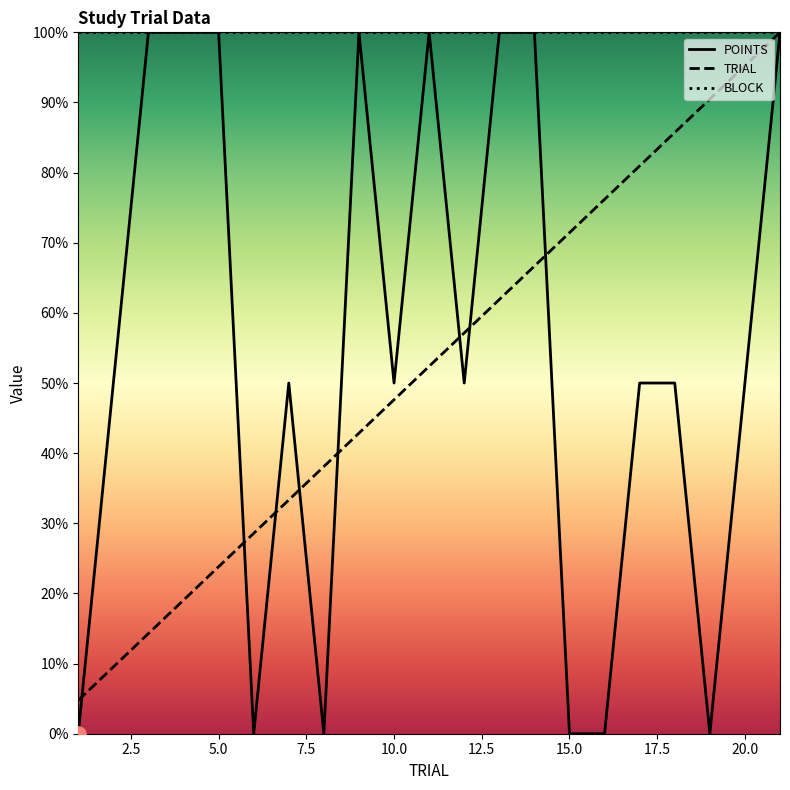

Which series has the widest spread of Y values?

POINTS